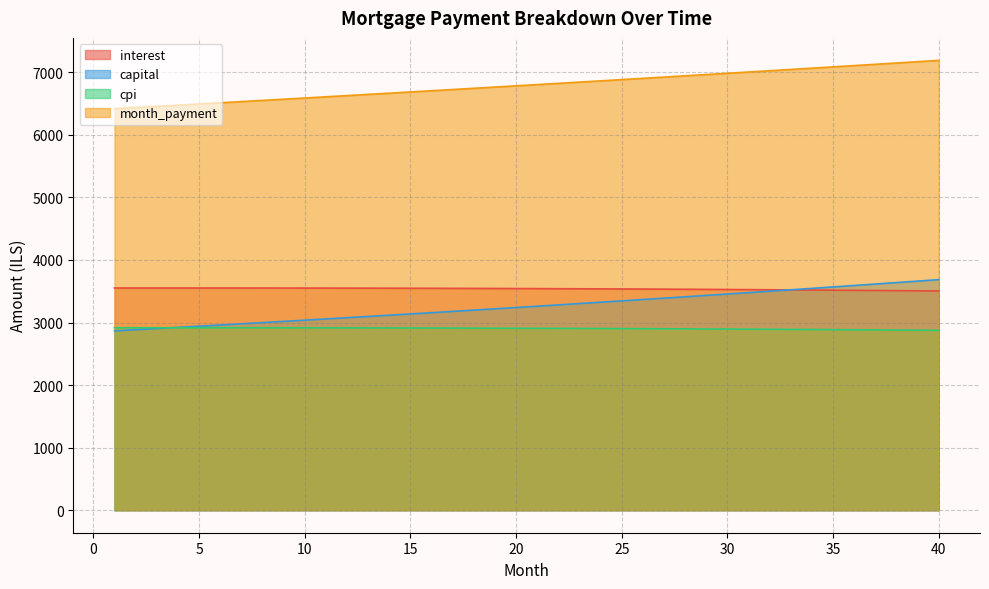

Is it true that capital equals 4804.9 at 5?

False